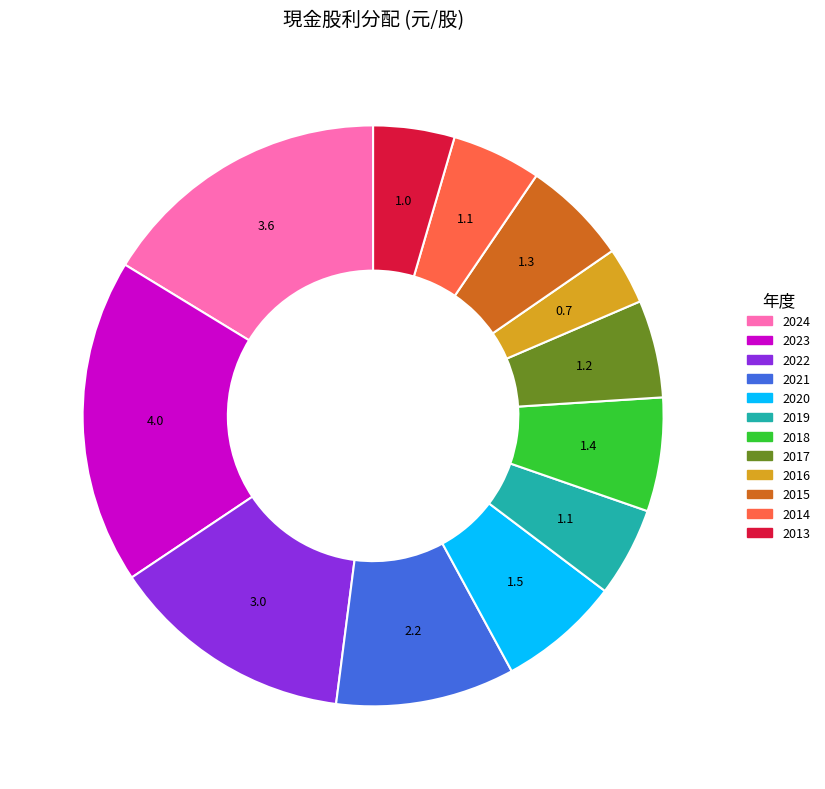

Is there a majority slice in this chart?

No